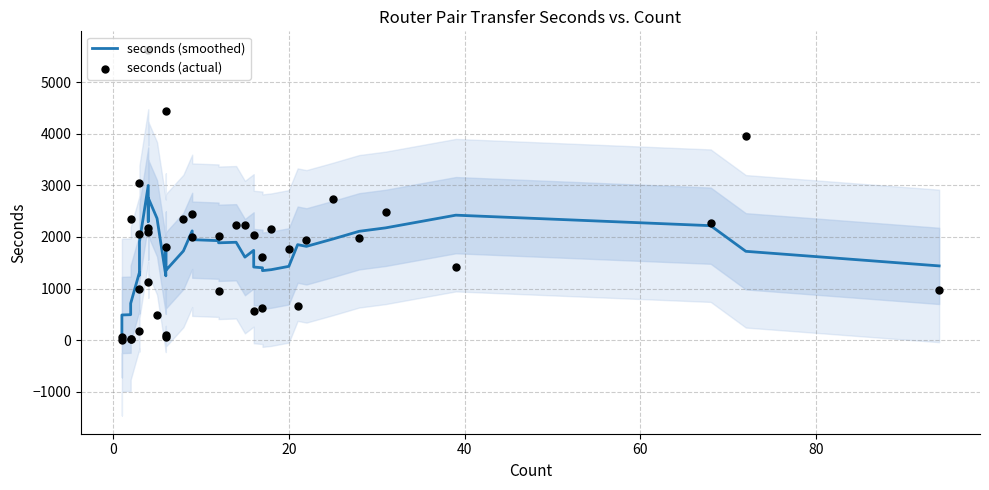

Which series contains the highest Y value?

seconds (actual)